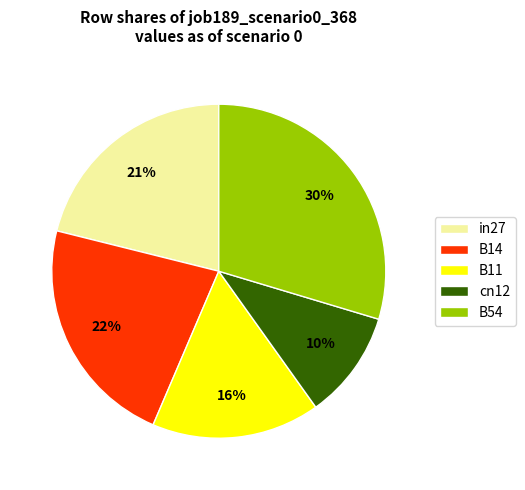

Is there any slice that represents more than half of the pie?

No